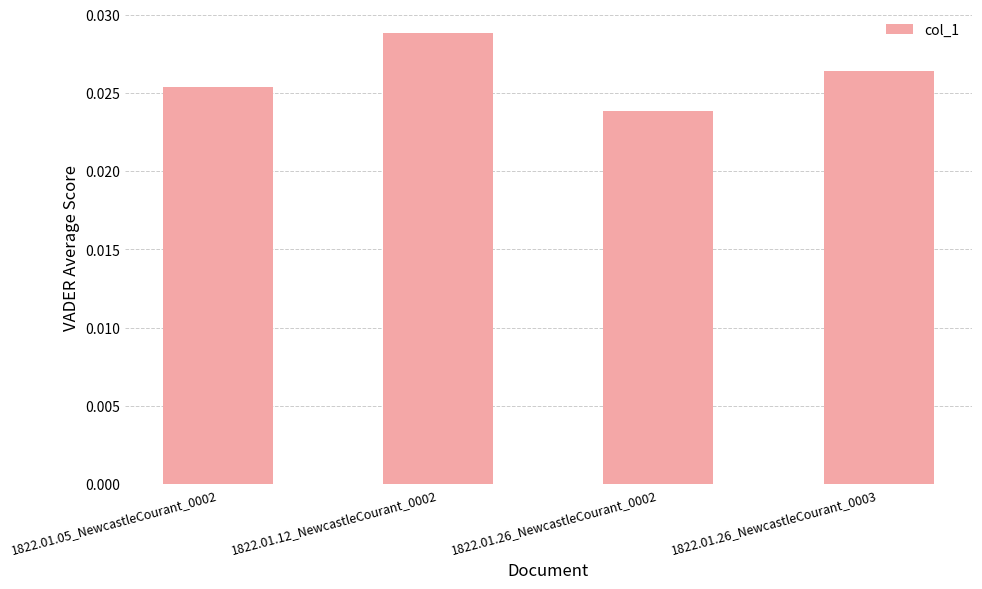

Where is the data nearest to the value 0?

1822.01.26_NewcastleCourant_0002